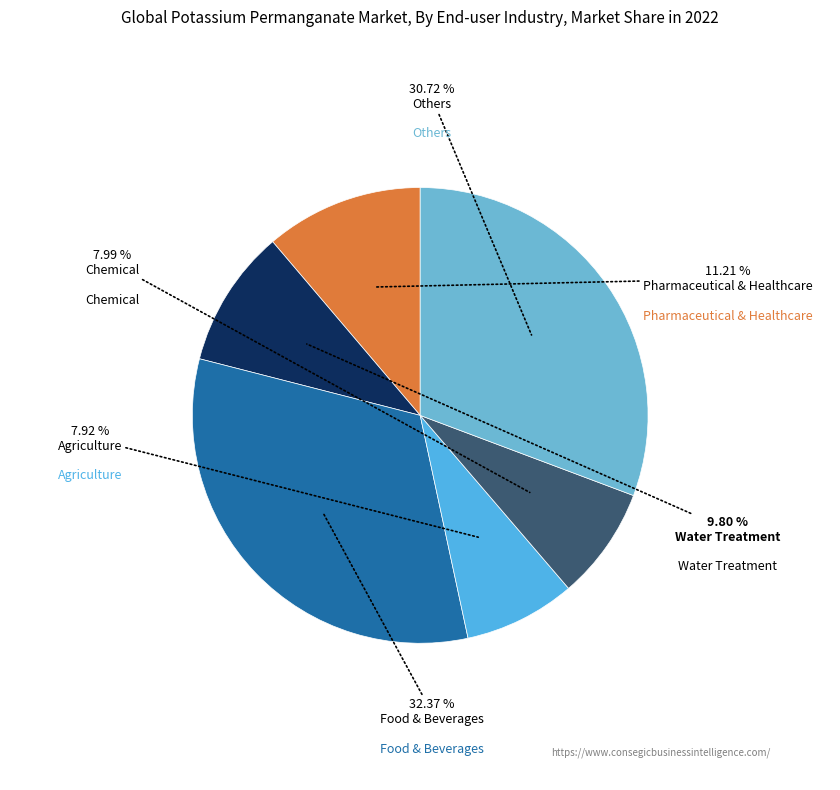

How many segments does this pie chart have?

6